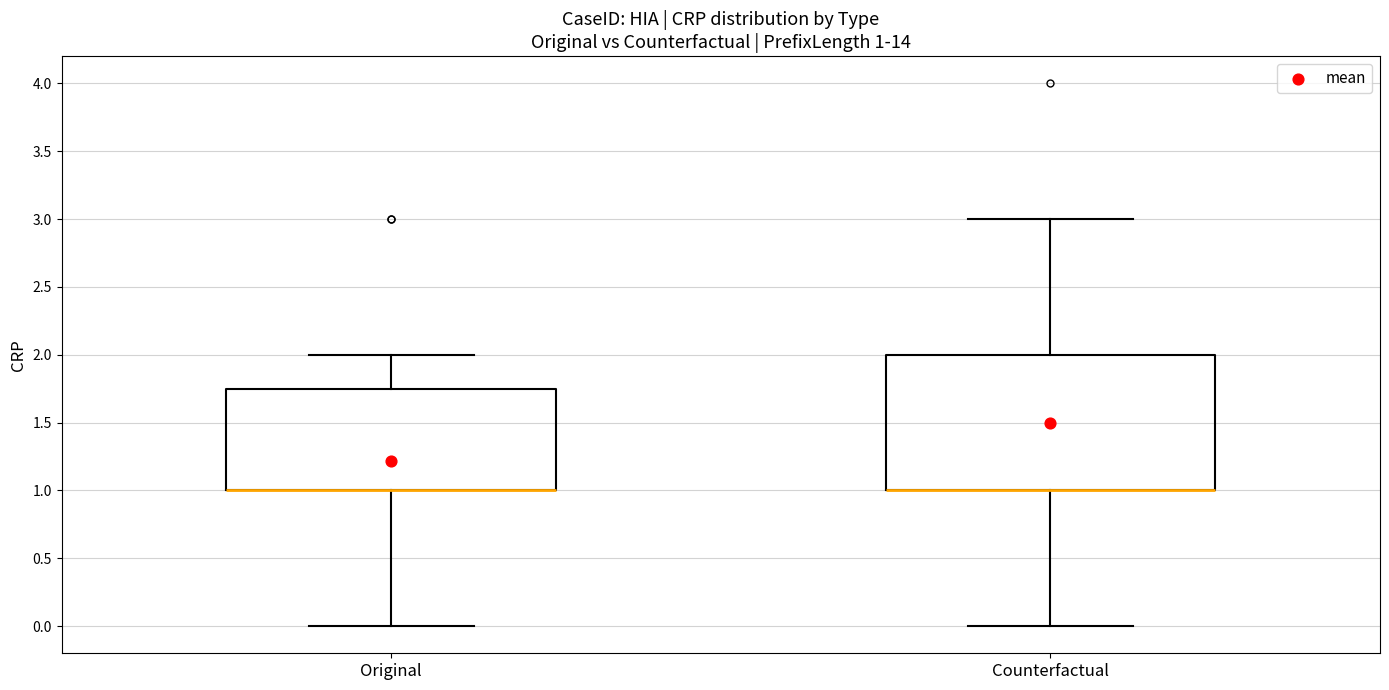

Which box is the tallest, from its lower edge to its upper edge?

Counterfactual